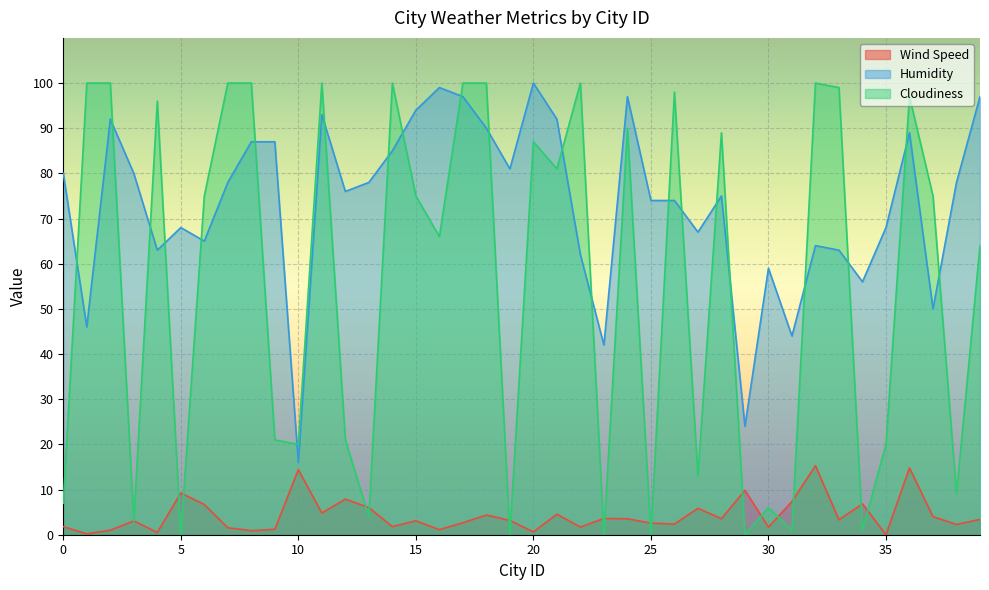

What is the sum of all Wind Speed values?

172.5